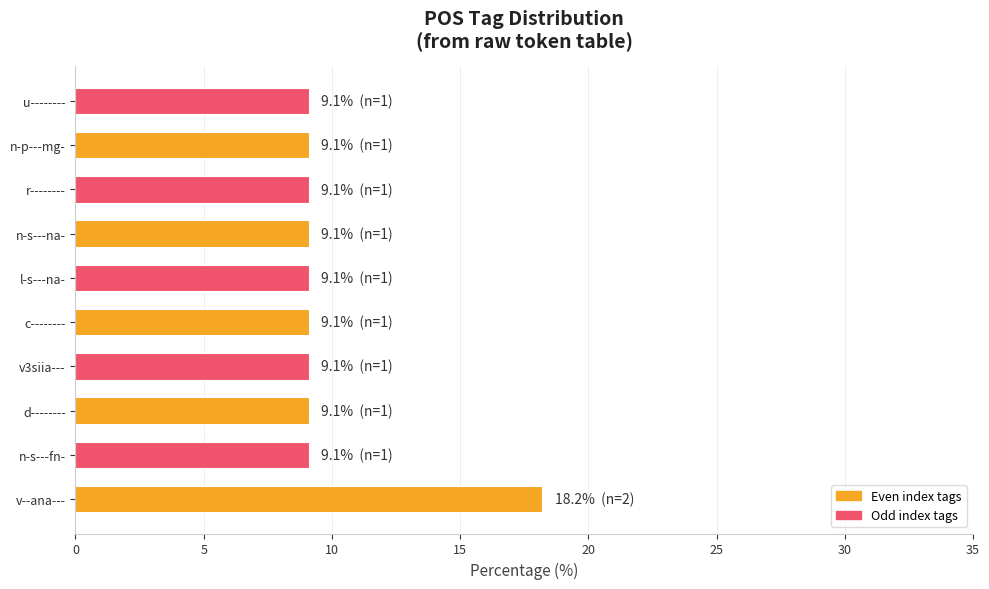

Does the chart contain stacked bars?

No